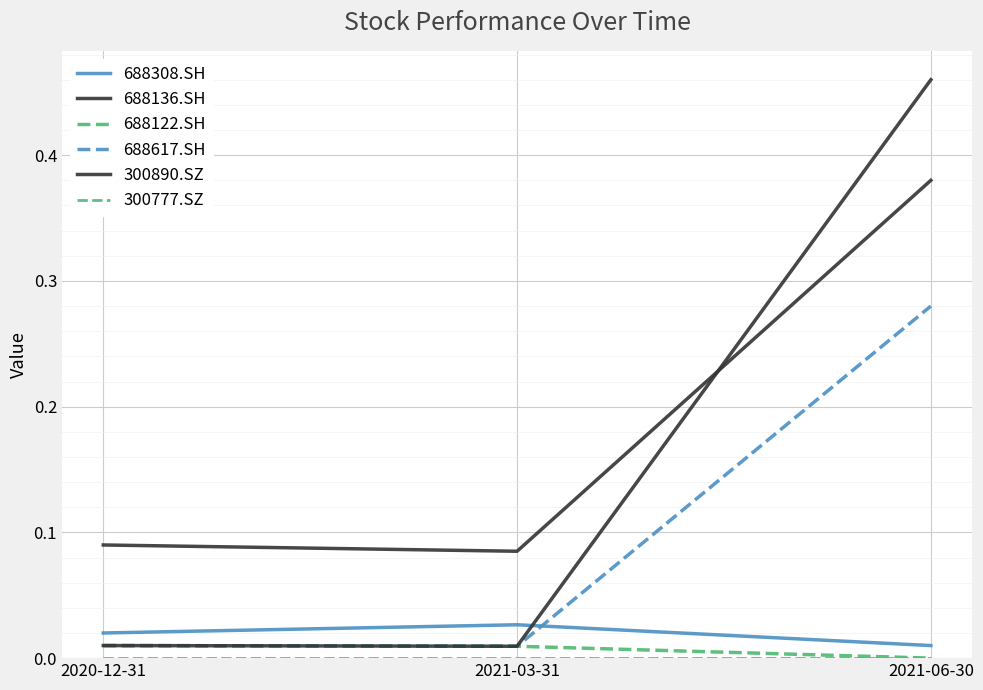

Reading left to right, what are all the values shown in this chart?

688308.SH: 2020-12-31=0.0	2021-03-31=0.0	2021-06-30=0.0
688136.SH: 2020-12-31=0.1	2021-03-31=0.1	2021-06-30=0.4
688122.SH: 2020-12-31=0.0	2021-03-31=0.0	2021-06-30=0.0
688617.SH: 2020-12-31=0.0	2021-03-31=0.0	2021-06-30=0.3
300890.SZ: 2020-12-31=0.0	2021-03-31=0.0	2021-06-30=0.5
300777.SZ: 2020-12-31=0.0	2021-03-31=0.0	2021-06-30=0.0